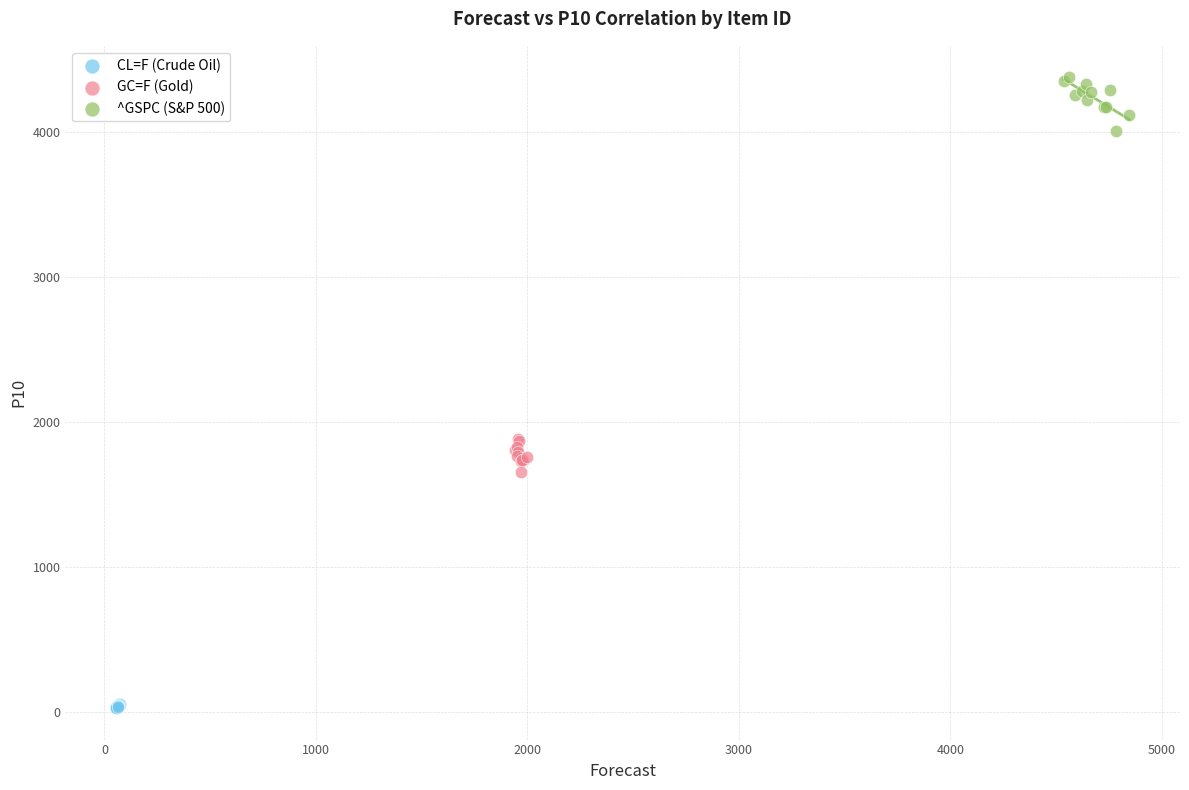

Which series reaches the maximum Y coordinate?

^GSPC (S&P 500)